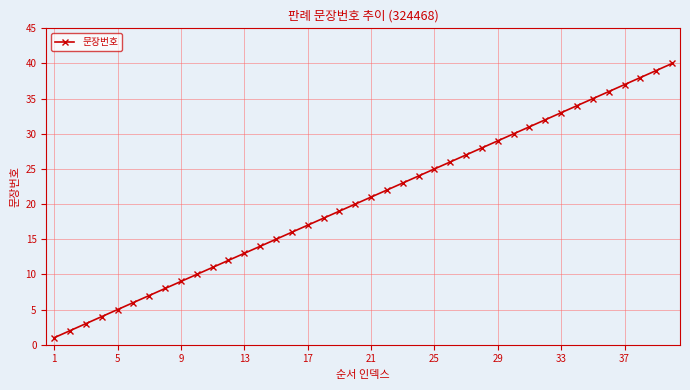

Count the number of categories in the chart.

40